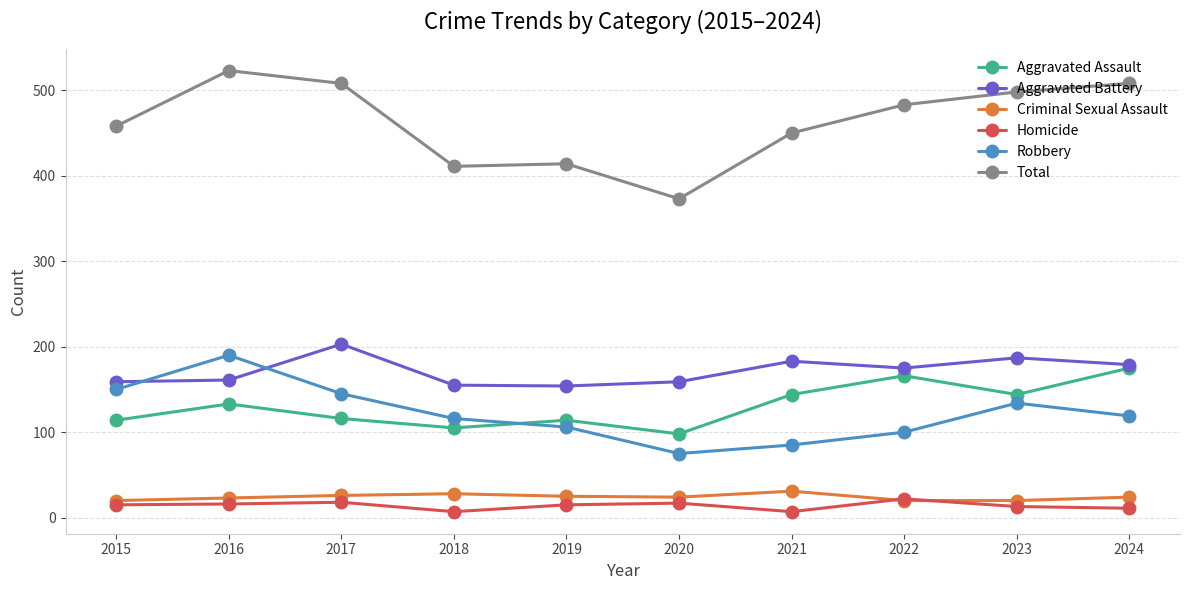

What is the sum of the Aggravated Assault values at 2018 and 2023?

249